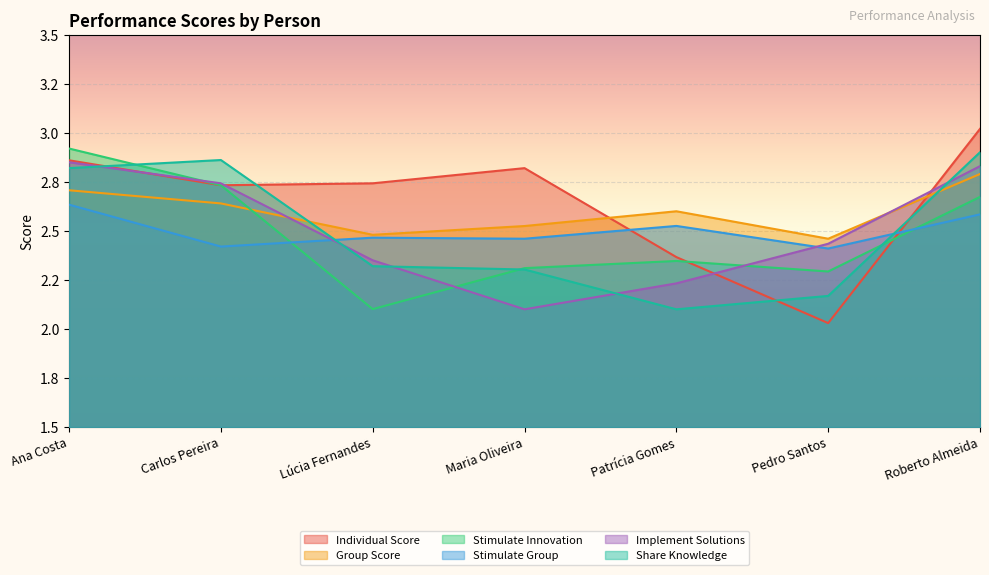

True or false: Group Score and Share Knowledge cross at least once.

True